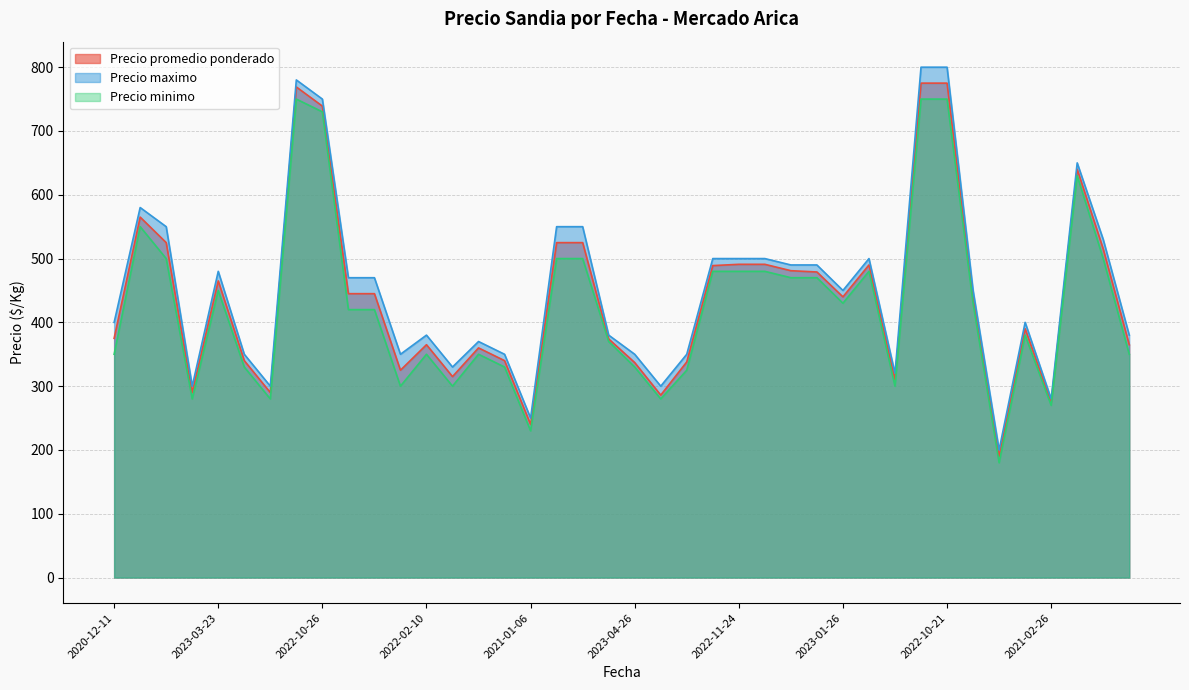

Reading left to right, transcribe all the data shown in this chart.

Precio promedio ponderado: 375	565	525	290	465	340	290	769	739	445	445	325	365	315	360	340	240	525	525	374	337	286	338	489	491	491	481	479	440	490	310	775	775	440	190	390	275	640	515	365
Precio maximo: 400	580	550	300	480	350	300	780	750	470	470	350	380	330	370	350	250	550	550	380	350	300	350	500	500	500	490	490	450	500	320	800	800	450	200	400	280	650	530	380
Precio minimo: 350	550	500	280	450	330	280	750	730	420	420	300	350	300	350	330	230	500	500	370	330	280	325	480	480	480	470	470	430	480	300	750	750	430	180	380	270	630	500	350